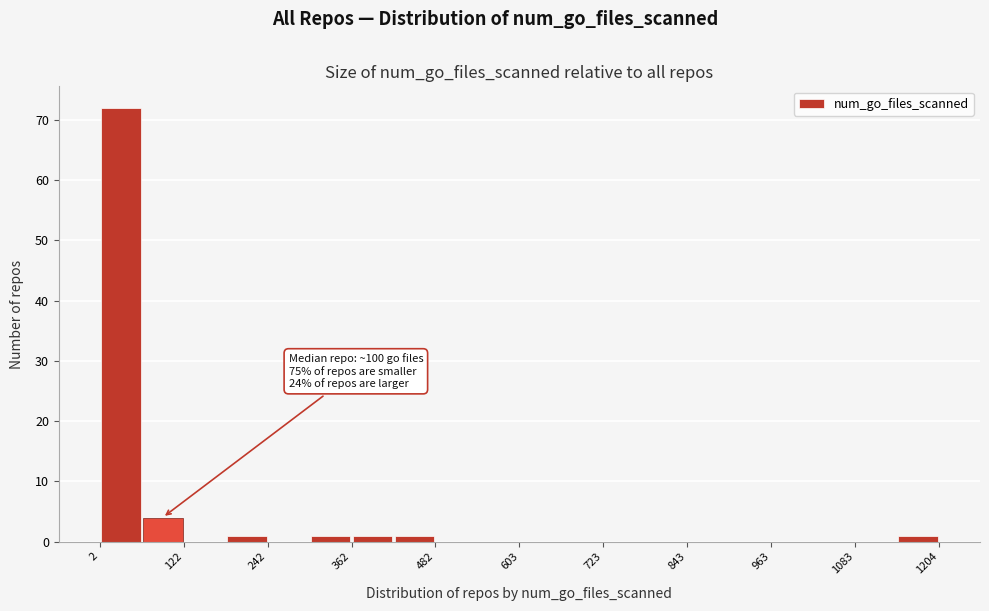

Around what value on the x-axis is the tallest bar? Give the approximate position of its centre, as read against the axis.

40